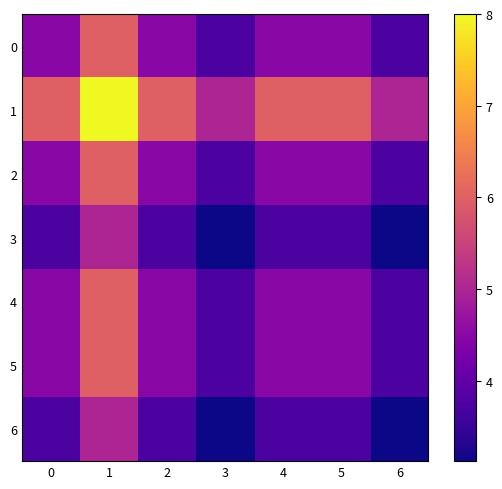

Which series has the largest total across all categories?

1